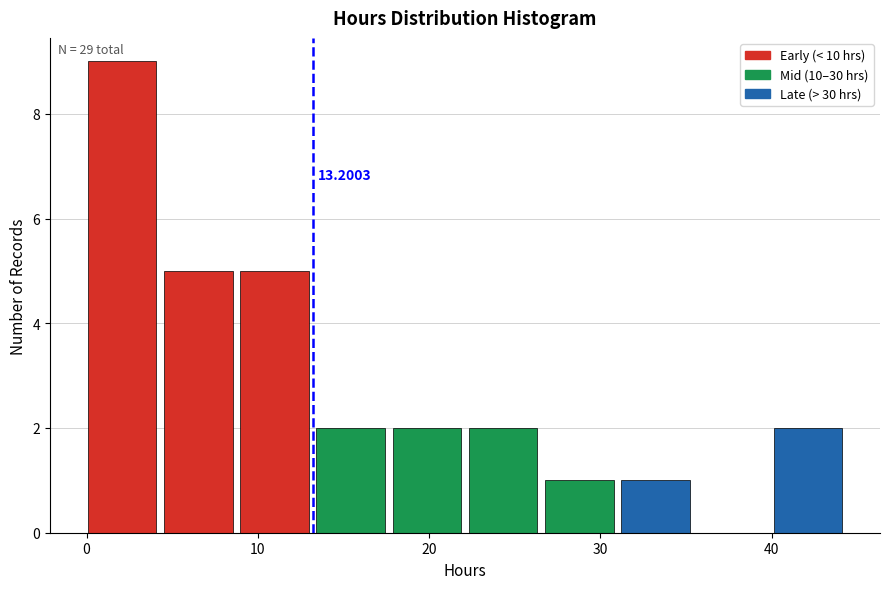

Which range on the x-axis has the tallest bar?

0 to 5